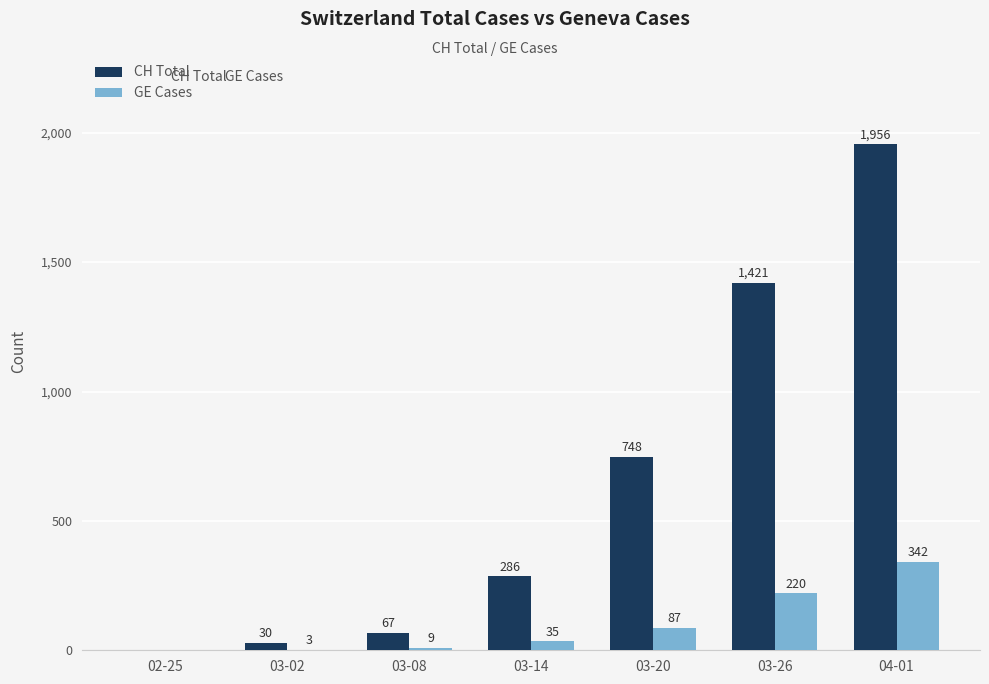

What is the approximate value of CH Total at 03-26, to the nearest 100?

1400